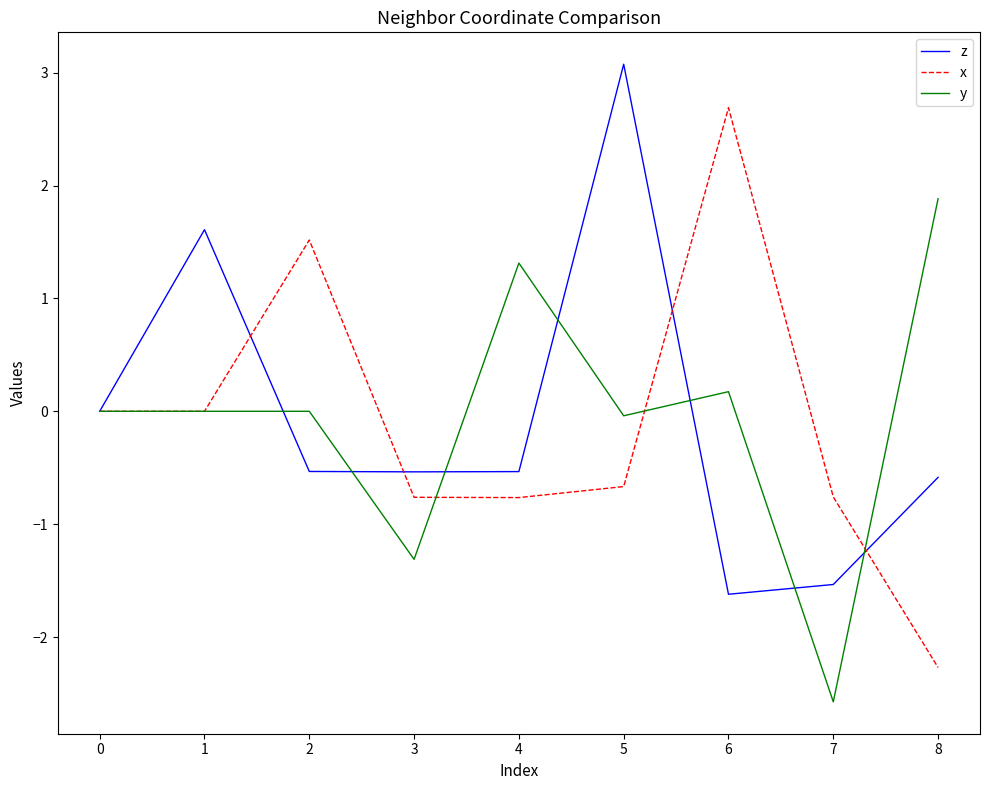

Does the chart have visible grid lines?

No